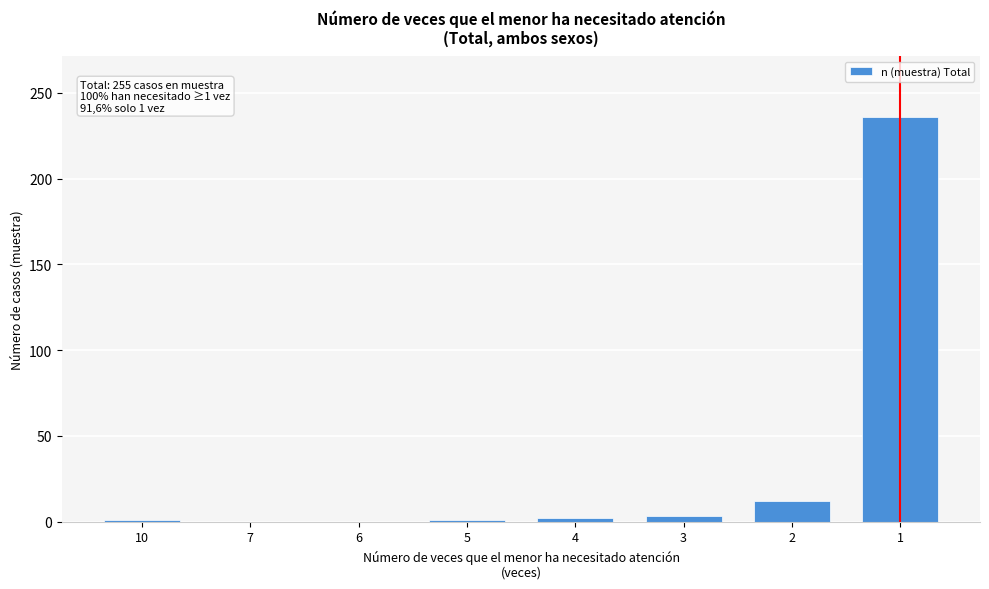

What is the greatest value displayed?

236